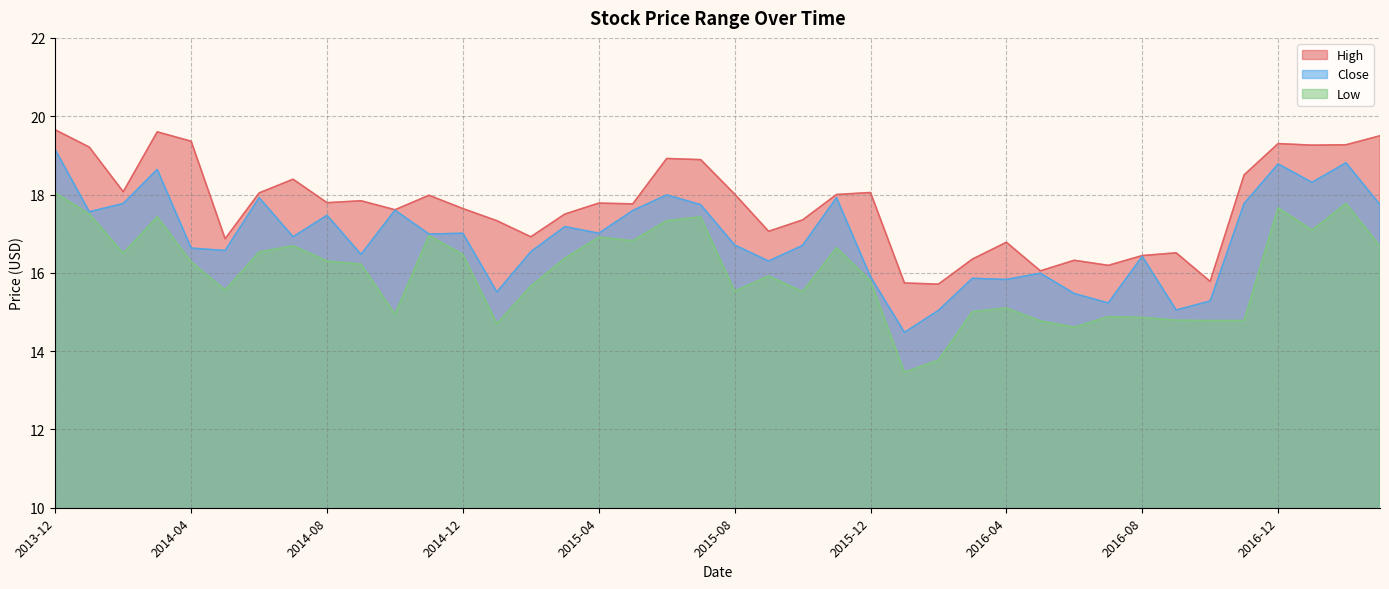

Reading left to right, transcribe all the data shown in this chart.

High: 19.6	19.2	18.1	19.6	19.4	16.9	18.0	18.4	17.8	17.8	17.6	18.0	17.6	17.3	16.9	17.5	17.8	17.8	18.9	18.9	18.0	17.1	17.4	18.0	18.0	15.7	15.7	16.4	16.8	16.0	16.3	16.2	16.4	16.5	15.8	18.5	19.3	19.3	19.3	19.5
Close: 19.1	17.6	17.8	18.6	16.6	16.6	17.9	16.9	17.5	16.5	17.6	17.0	17.0	15.5	16.5	17.2	17.0	17.6	18.0	17.7	16.7	16.3	16.7	17.9	15.9	14.5	15.0	15.9	15.8	16.0	15.5	15.2	16.4	15.1	15.3	17.8	18.8	18.3	18.8	17.7
Low: 18.0	17.5	16.5	17.4	16.3	15.6	16.5	16.7	16.3	16.2	14.9	17.0	16.5	14.7	15.7	16.4	16.9	16.8	17.3	17.4	15.5	15.9	15.5	16.6	15.8	13.5	13.8	15.0	15.1	14.8	14.6	14.9	14.9	14.8	14.8	14.8	17.7	17.1	17.8	16.7